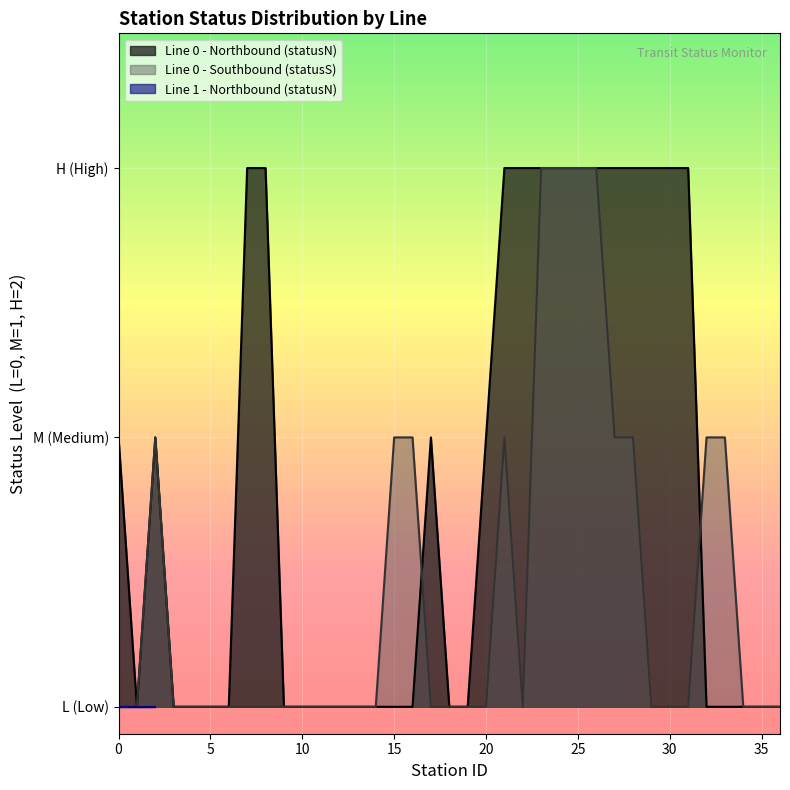

At which category is the sum across all series the highest?

23